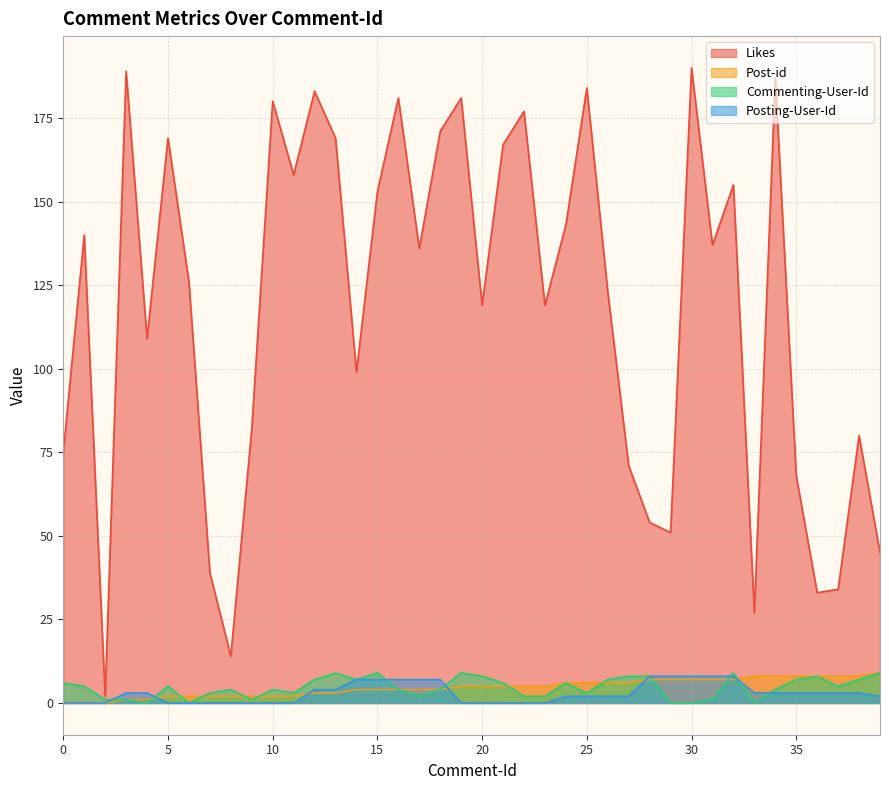

What is the maximum value for Post-id?

9